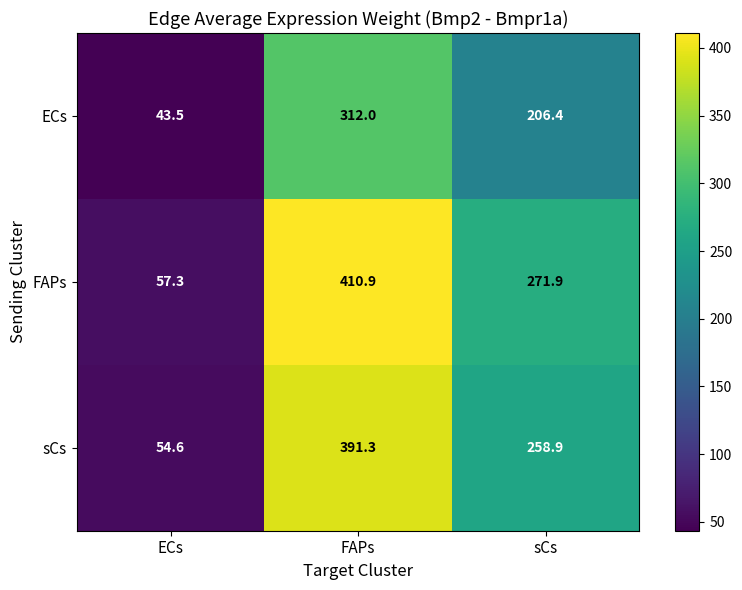

List the series in order of their overall mean, lowest first.

ECs, sCs, FAPs